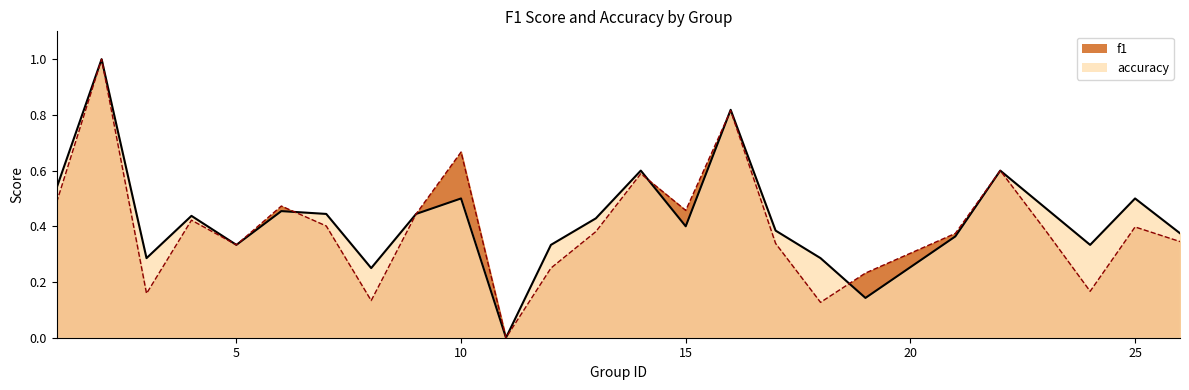

Count the number of categories in the chart.

25